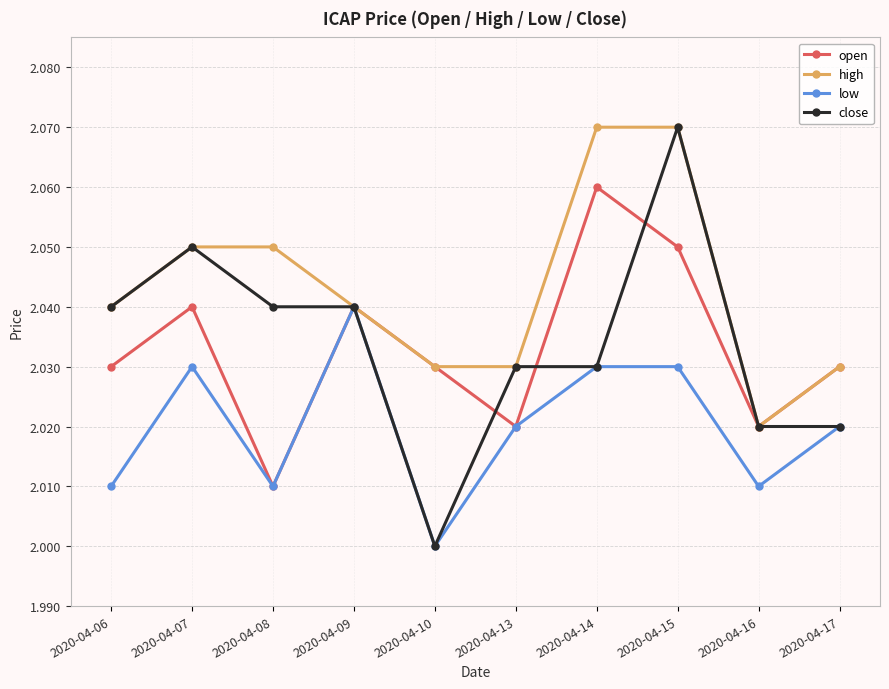

At which category does open reach its first local valley?

2020-04-08